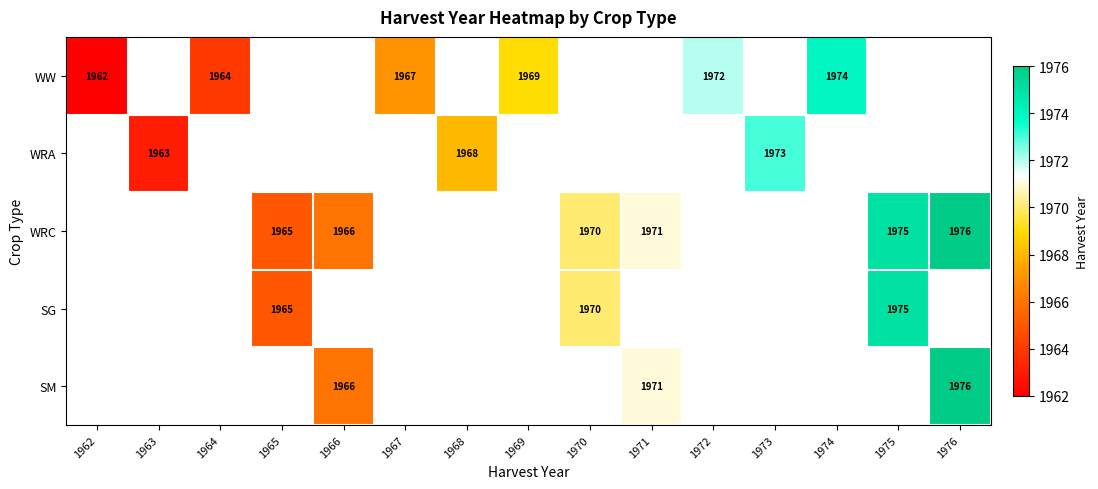

Which category has the highest value across all series?

1976